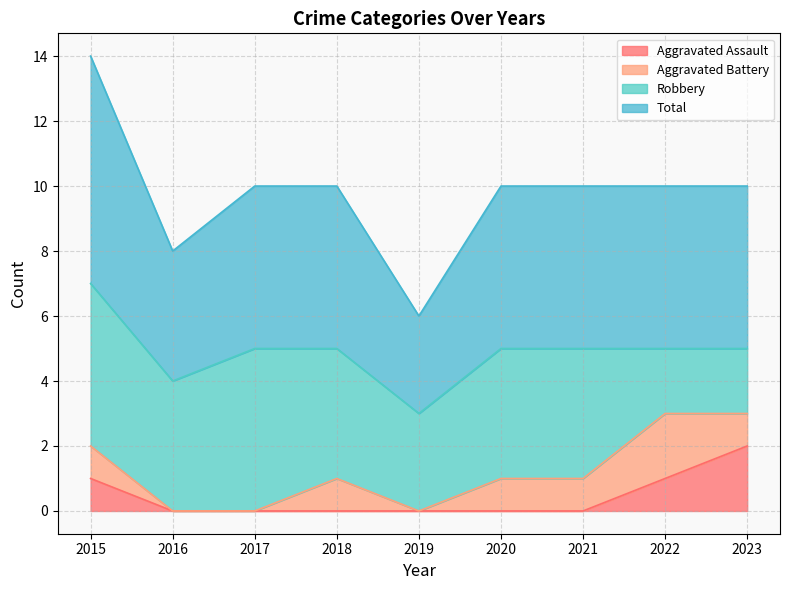

True or false: Aggravated Assault and Total intersect in this chart.

False